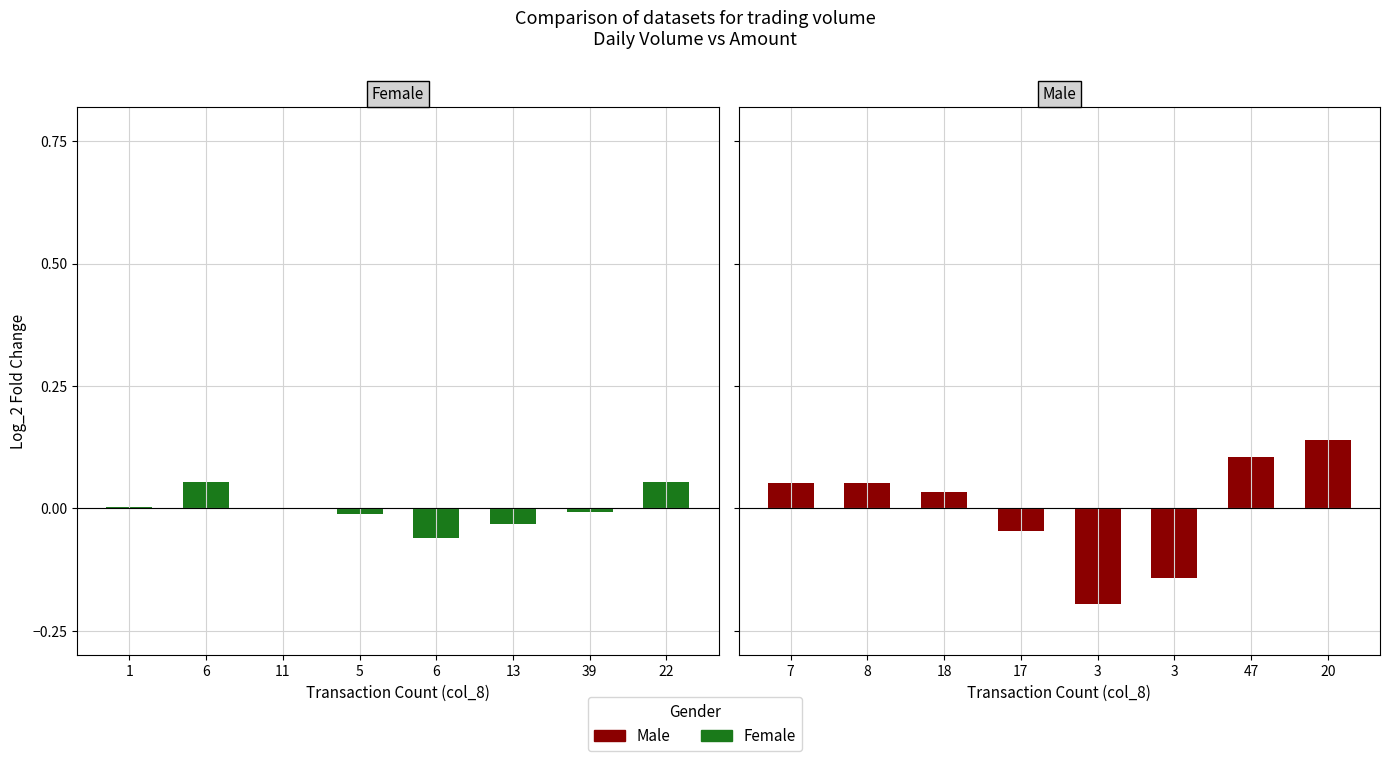

Is the value of Male at 22 greater than the value of Female at 22?

Yes